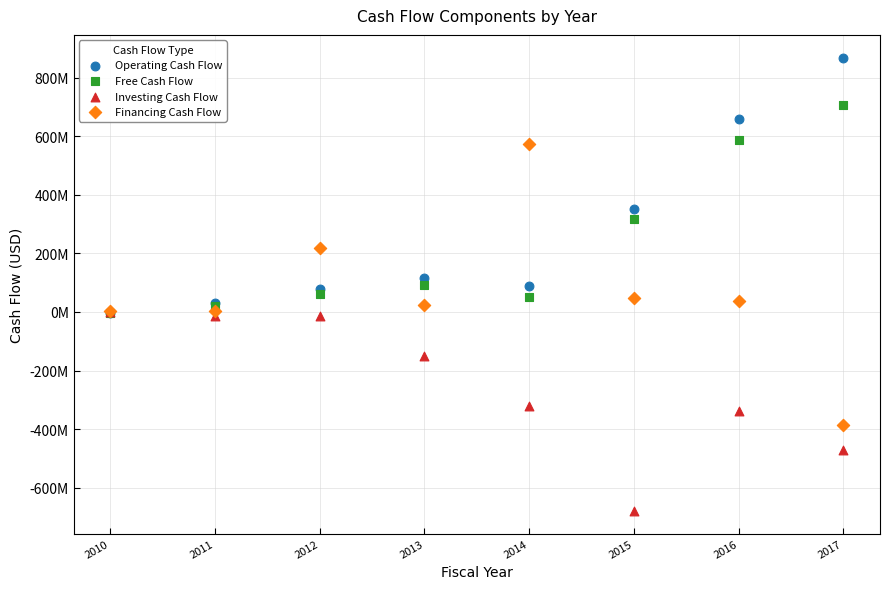

What are all the series names shown in the legend?

Operating Cash Flow, Free Cash Flow, Investing Cash Flow, Financing Cash Flow